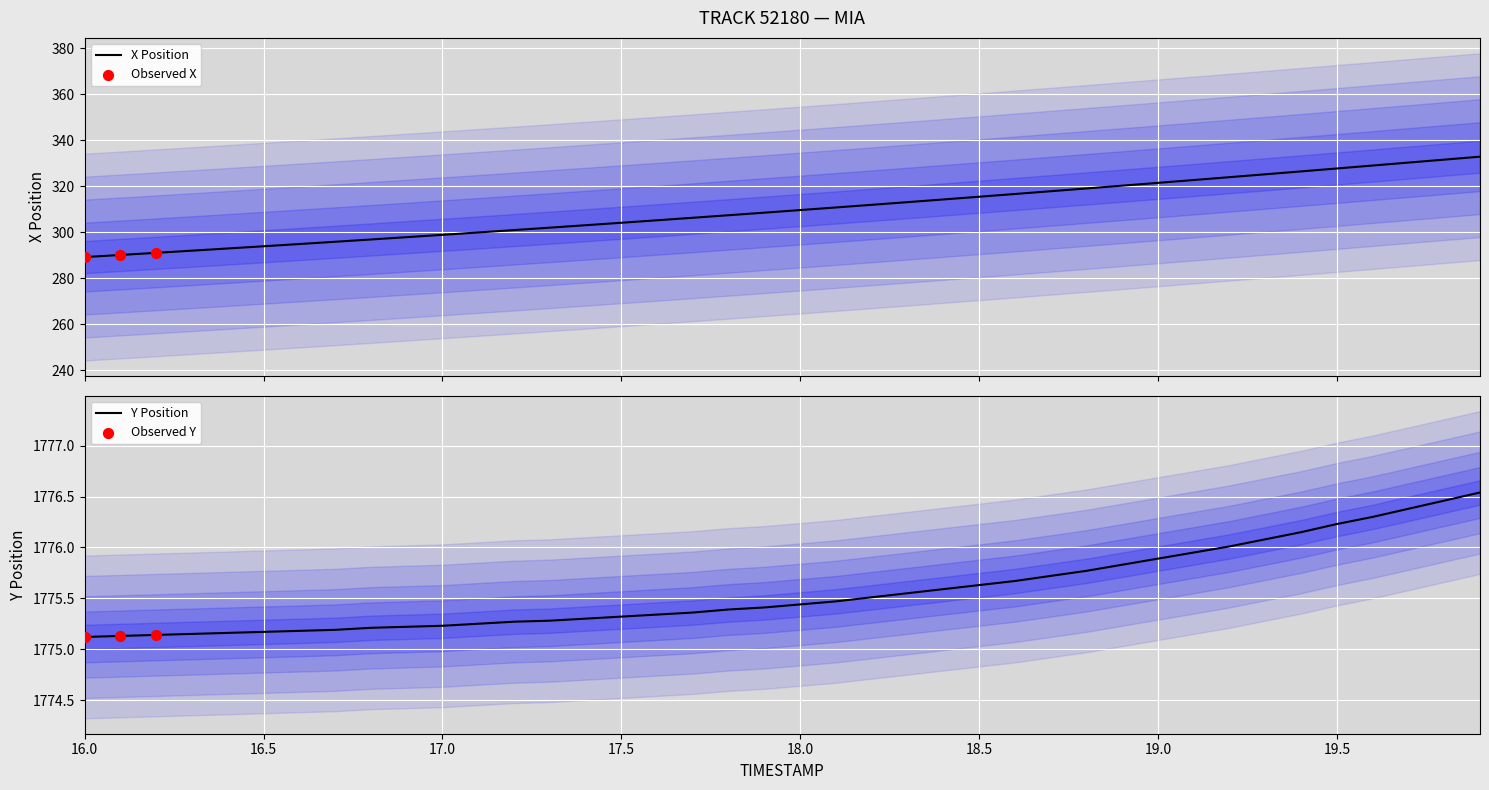

Is the value of Y at 19.1 greater than the value of X at 18.4?

Yes